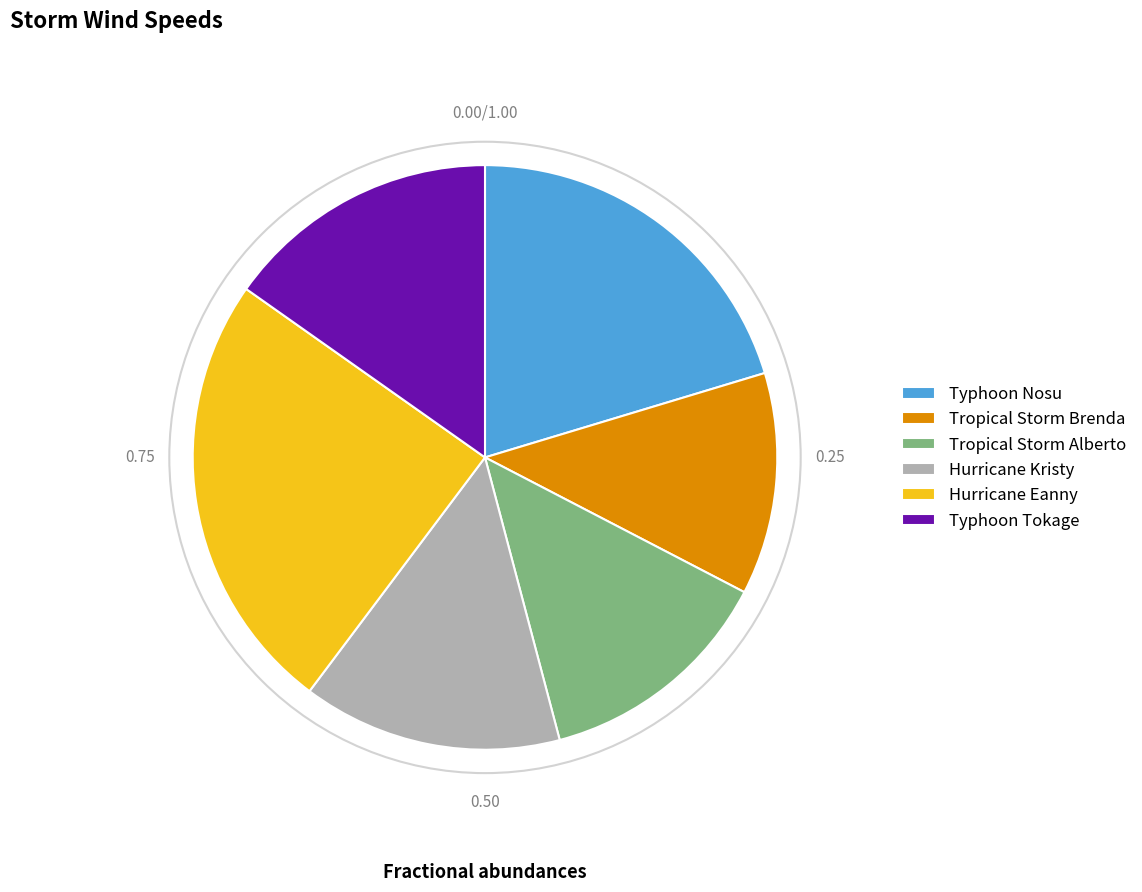

How many segments does this pie chart have?

6